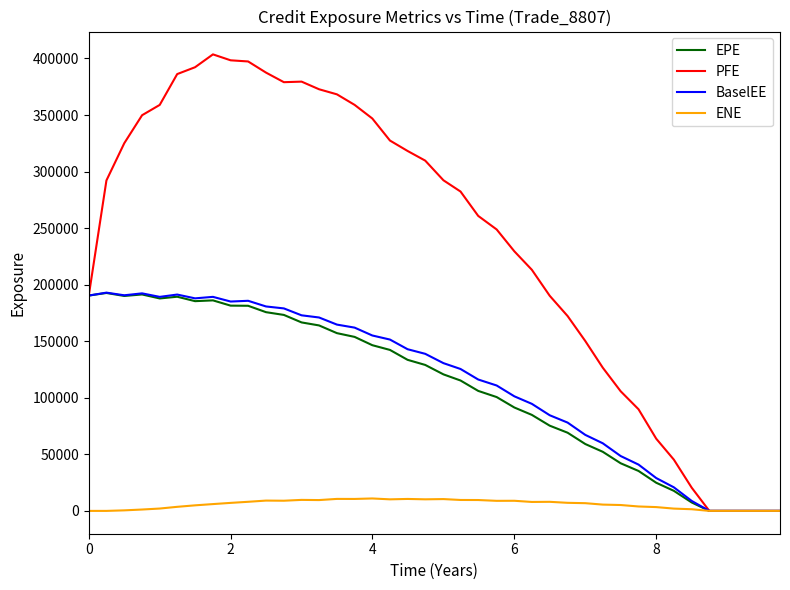

What is the highest value of the PFE series?

403599.0